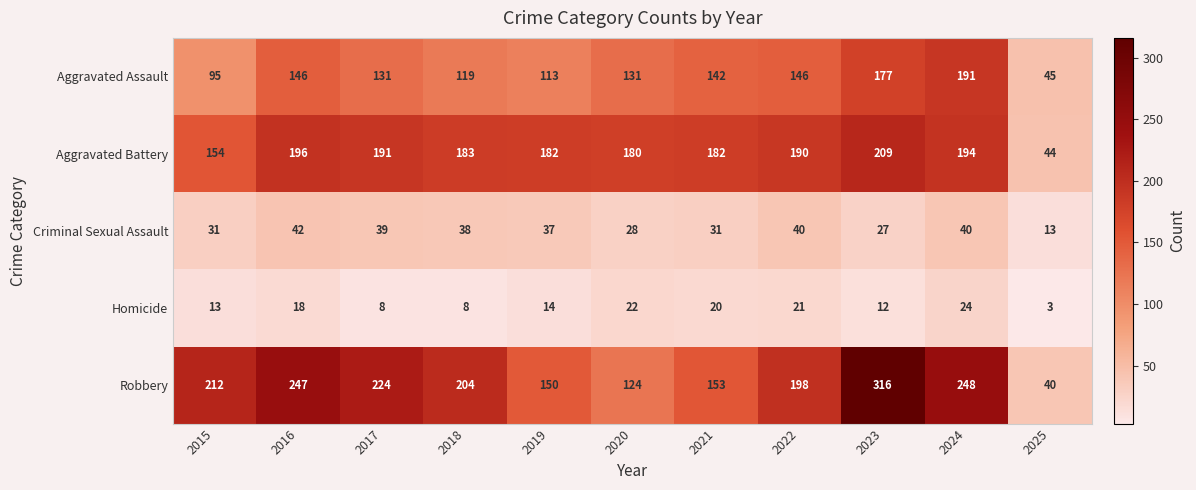

List the series in order of their peak value, highest first.

Robbery, Aggravated Battery, Aggravated Assault, Criminal Sexual Assault, Homicide